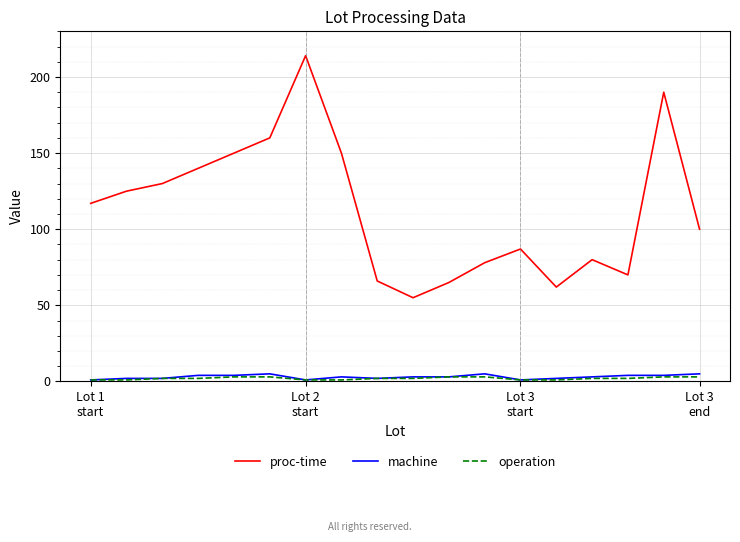

Reading left to right, list all the values displayed in this chart.

proc-time: 117	125	130	140	150	160	214	150	66	55	65	78	87	62	80	70	190	100
machine: 1	2	2	4	4	5	1	3	2	3	3	5	1	2	3	4	4	5
operation: 1	1	2	2	3	3	1	1	2	2	3	3	1	1	2	2	3	3